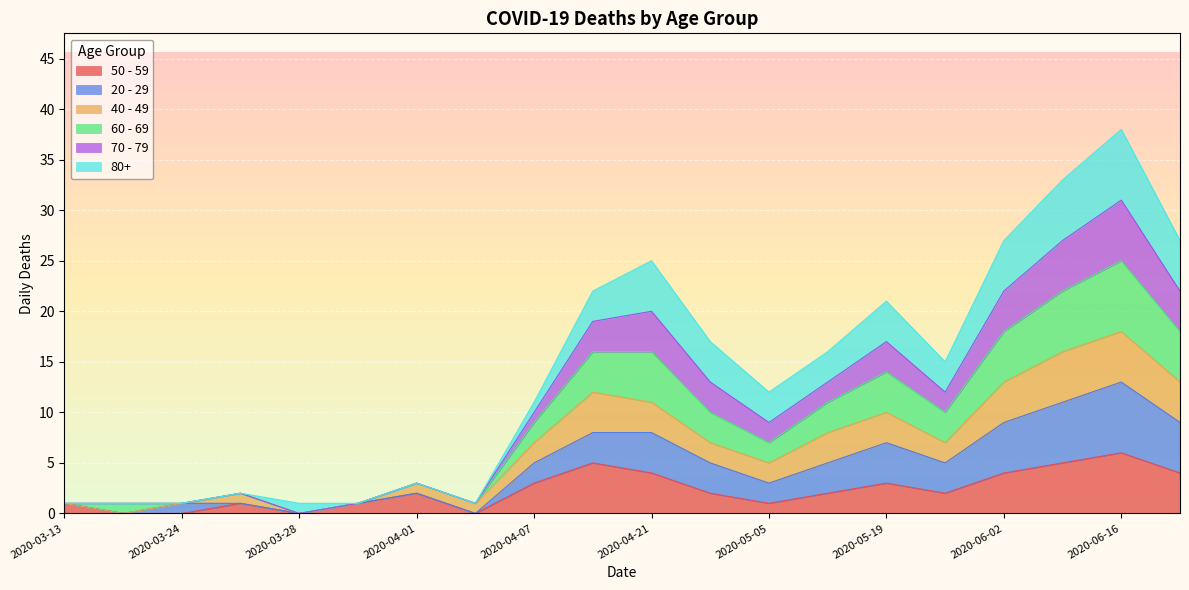

Where does the 50 - 59 series first go above 2?

2020-04-07